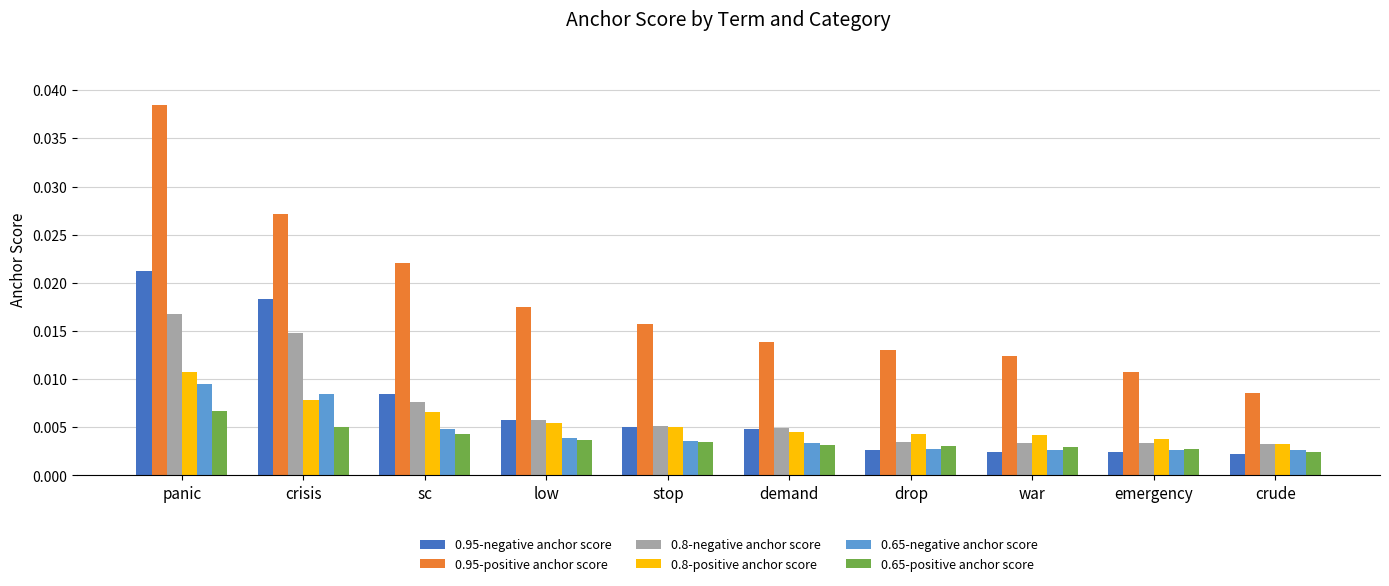

Is the value of 0.8-negative anchor score at stop greater than the value of 0.65-negative anchor score at emergency?

Yes